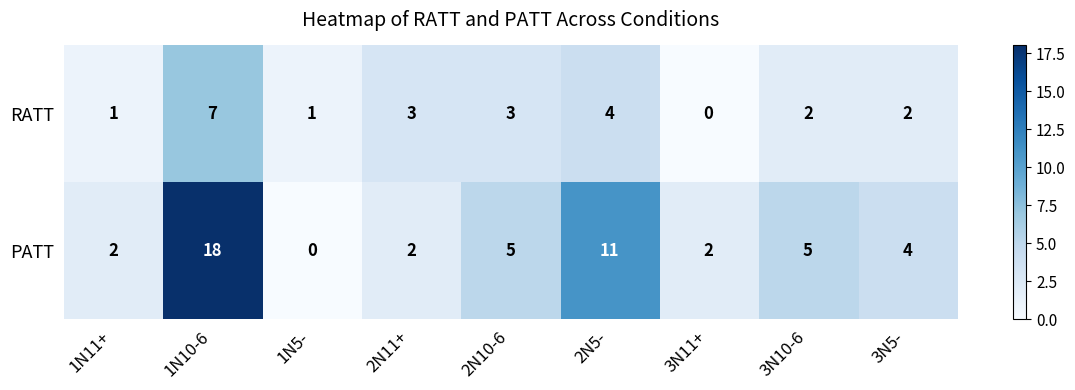

At how many categories does at least one series exceed 8?

2